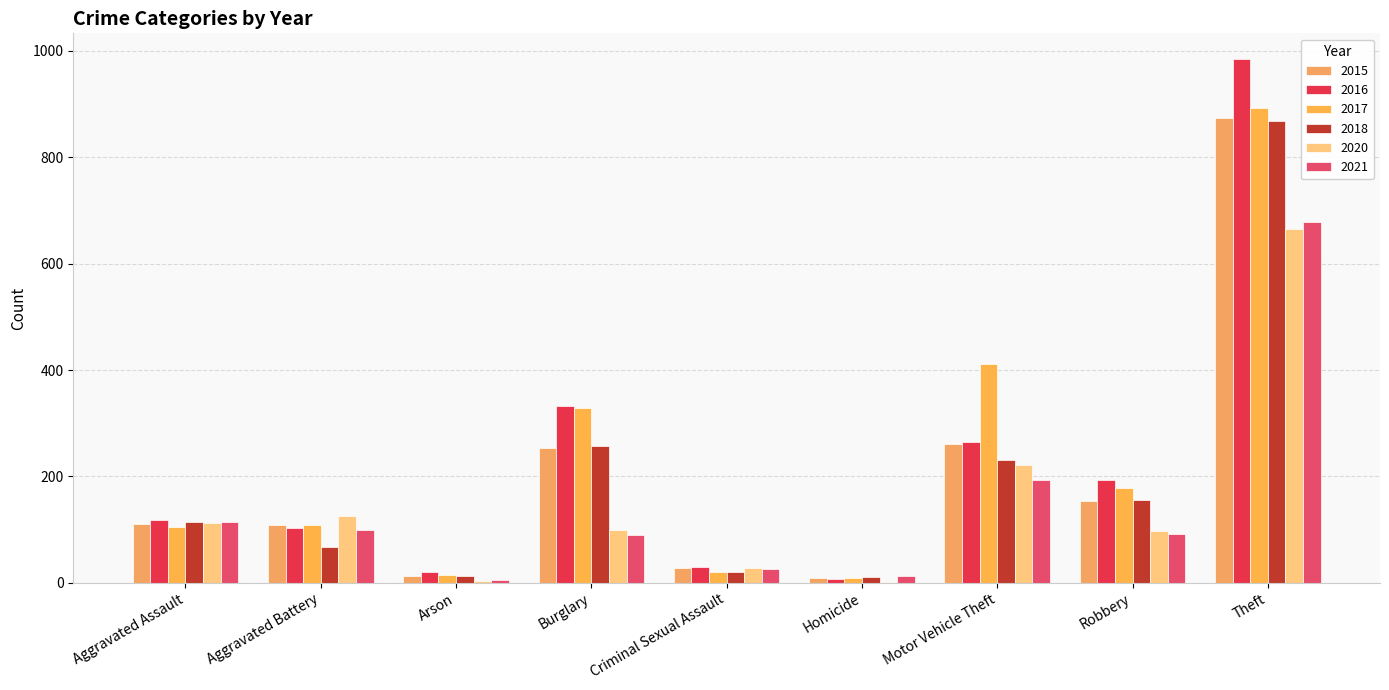

How many categories are shown in the chart?

9